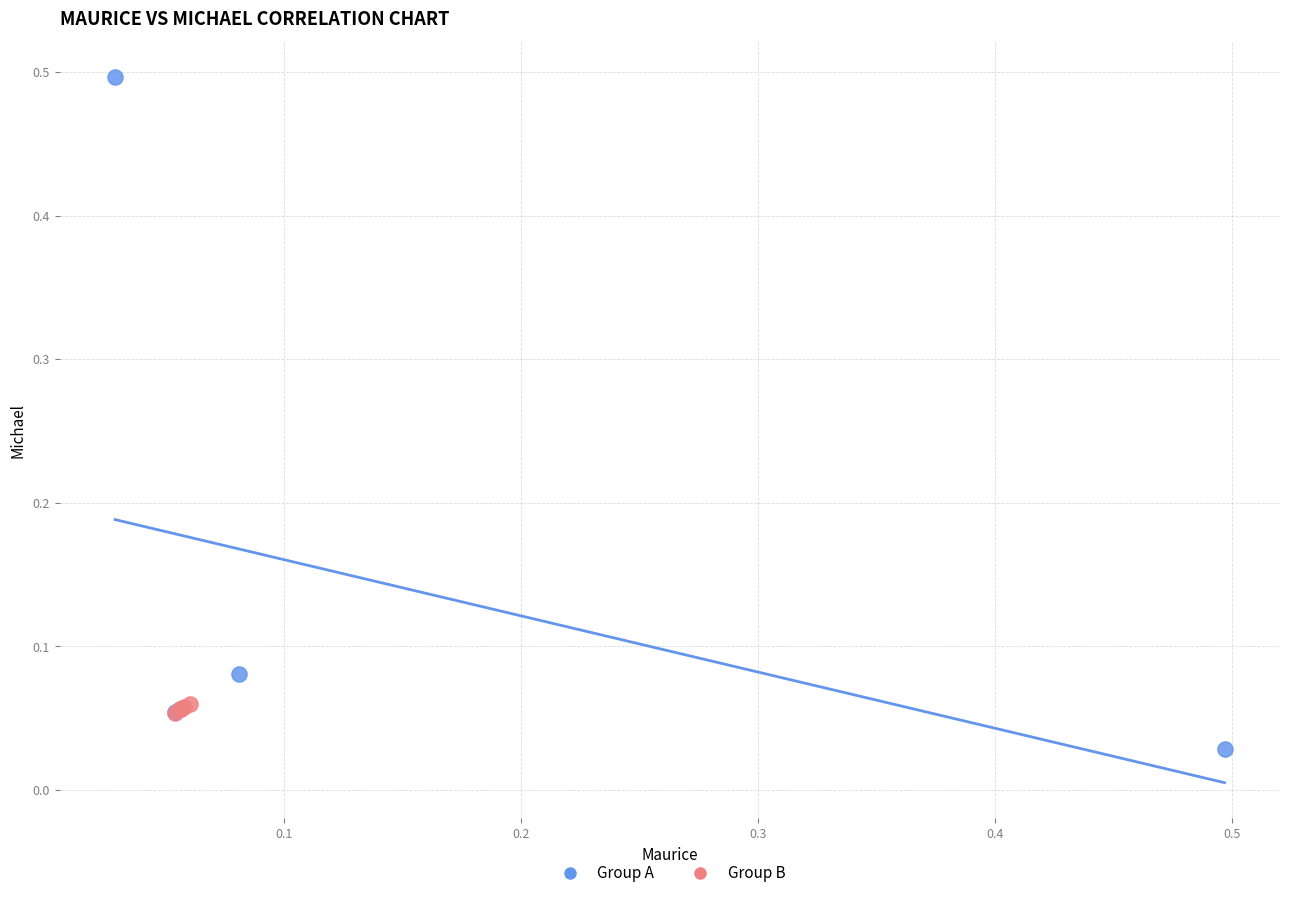

Which series has the widest spread of Y values?

Group A